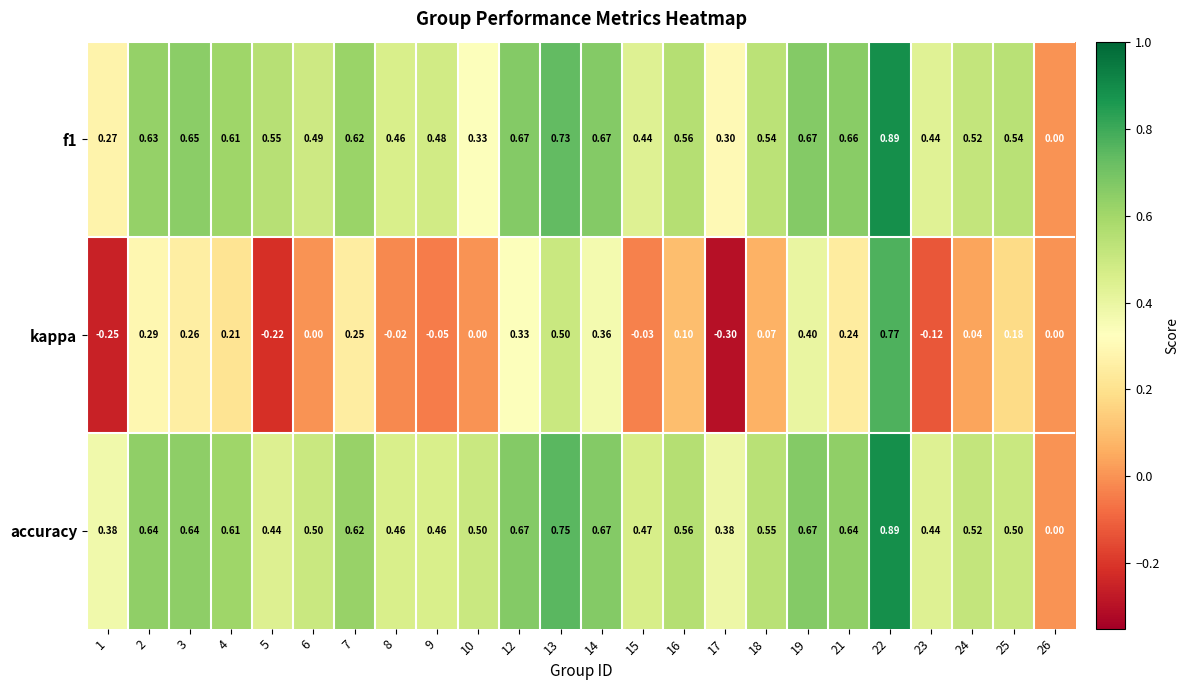

Which series has the largest range (max minus min)?

kappa